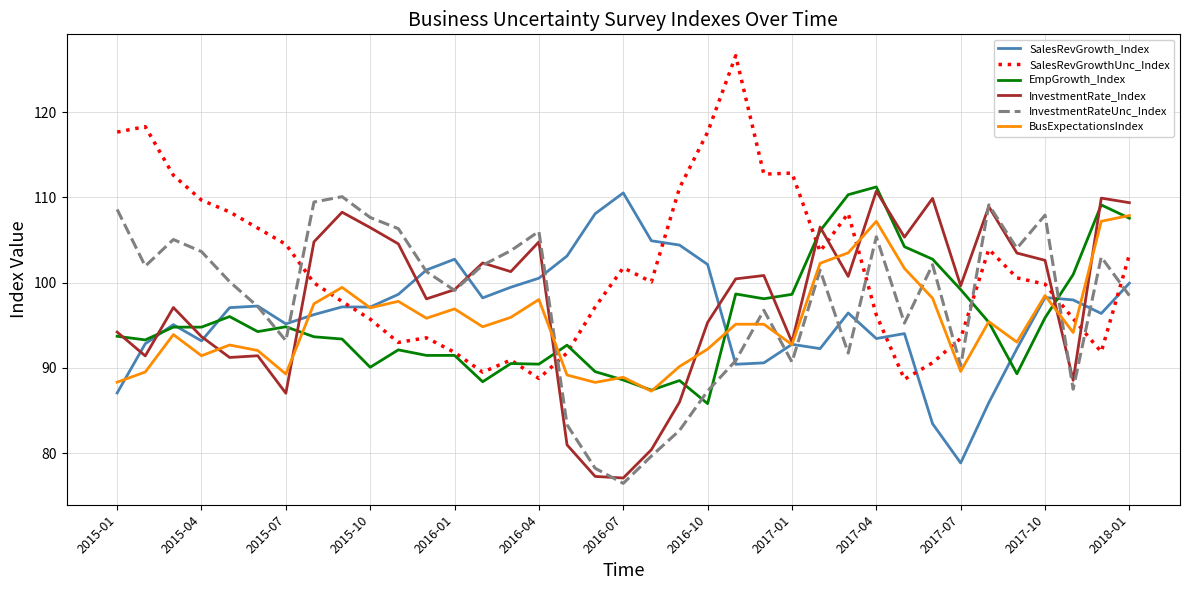

What is the maximum value shown in the chart?

126.6